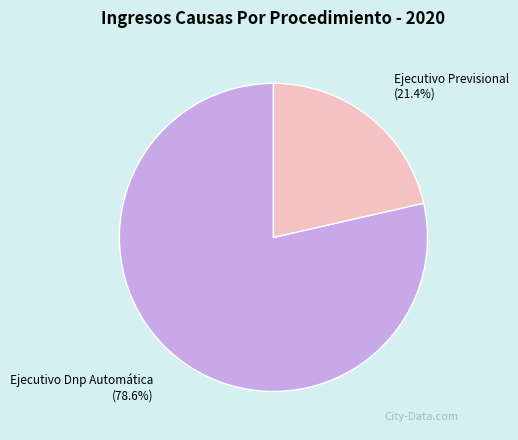

To the nearest percent, what percentage of the pie is Ejecutivo Previsional?

21%